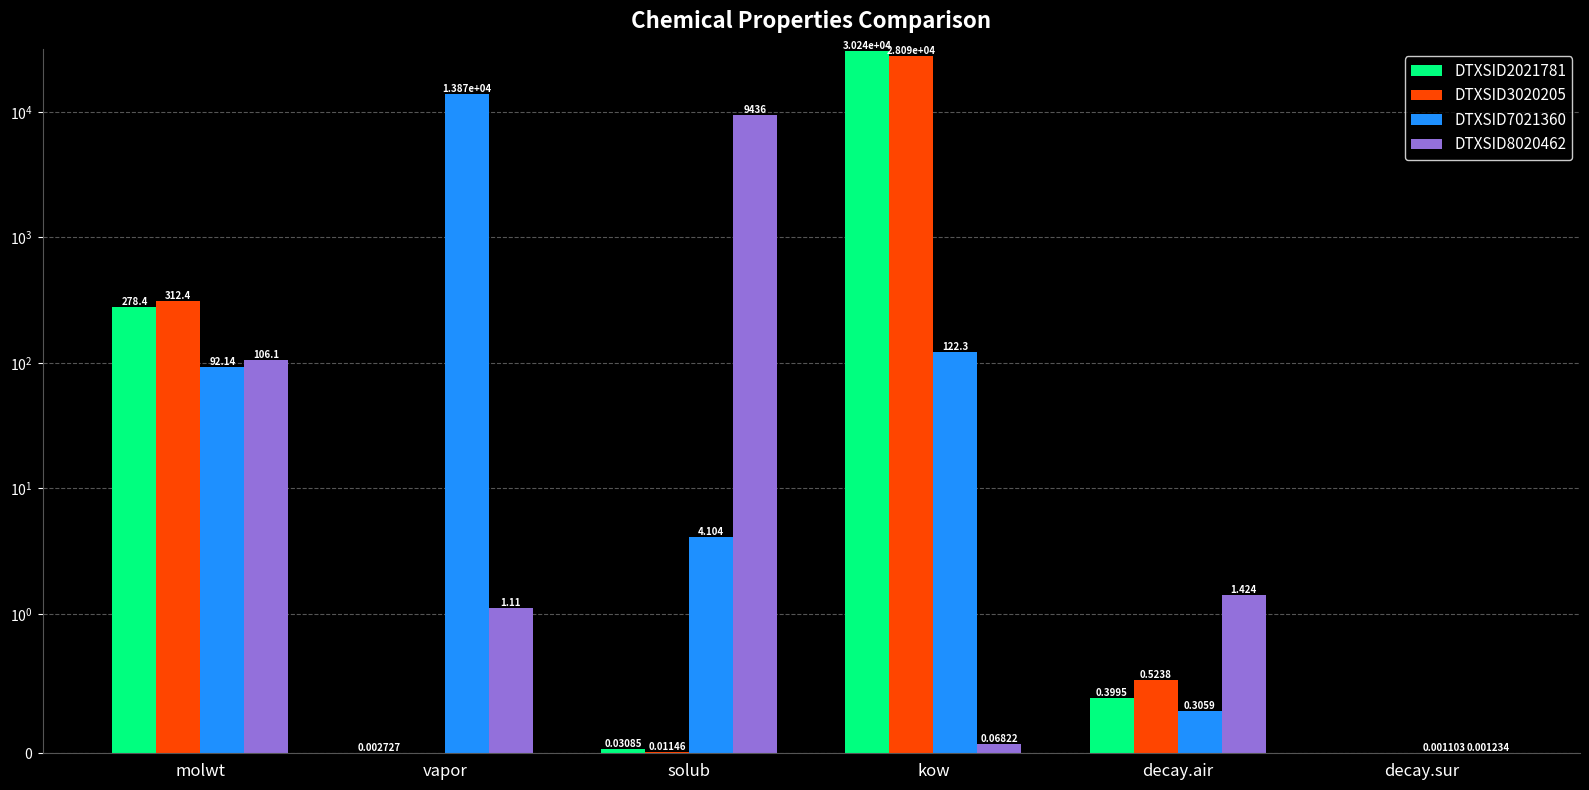

How many categories are shown in the chart?

6